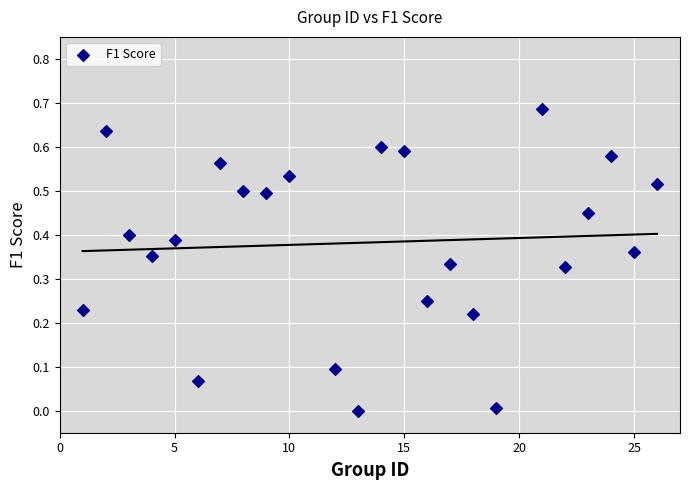

What is the range of X values (max minus min)?

25.0